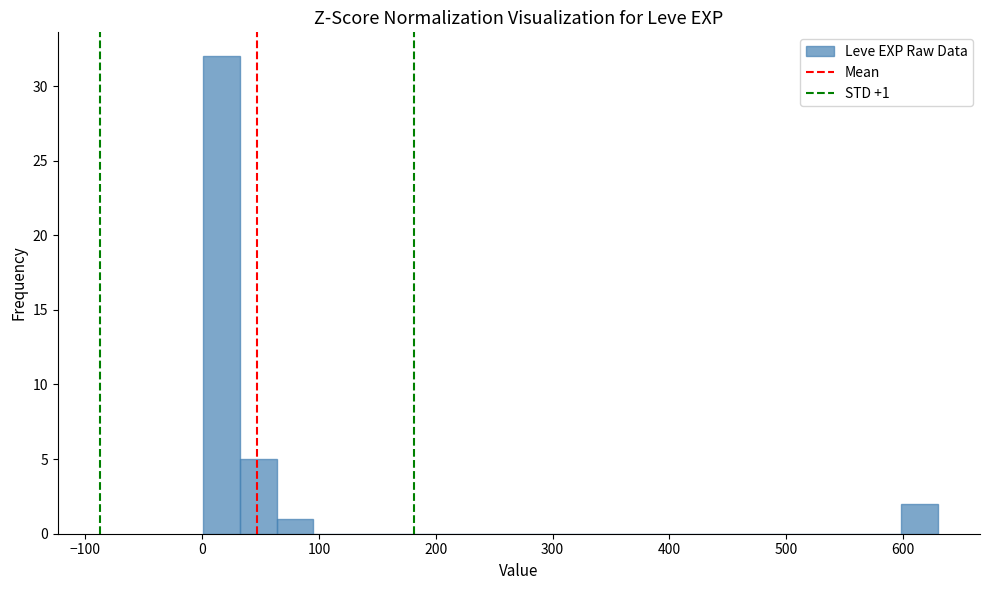

Around what value on the x-axis is the tallest bar? Give the approximate position of its centre, as read against the axis.

20